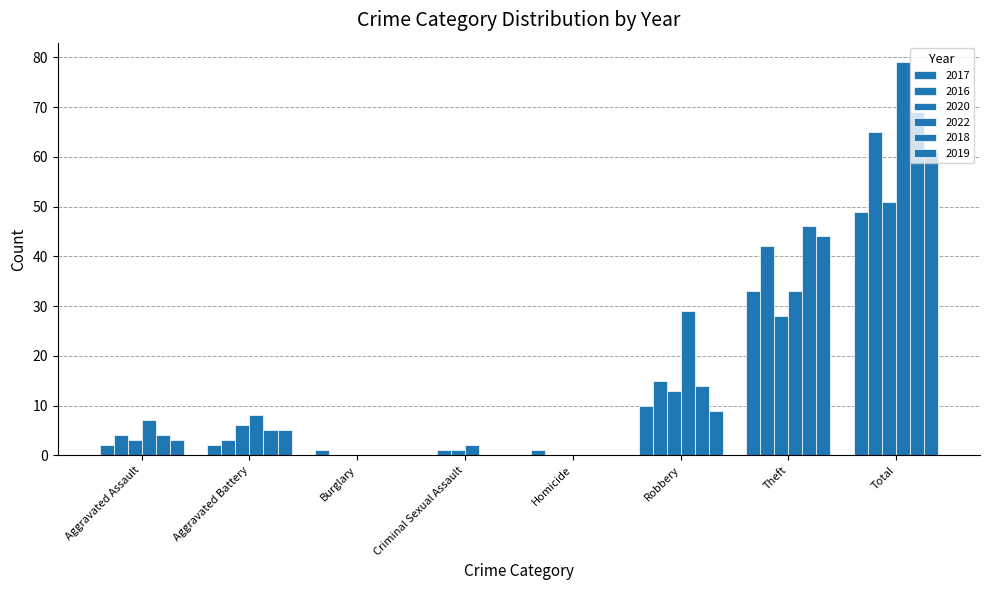

The value of 2019 at Aggravated Battery is 2. True or false?

False